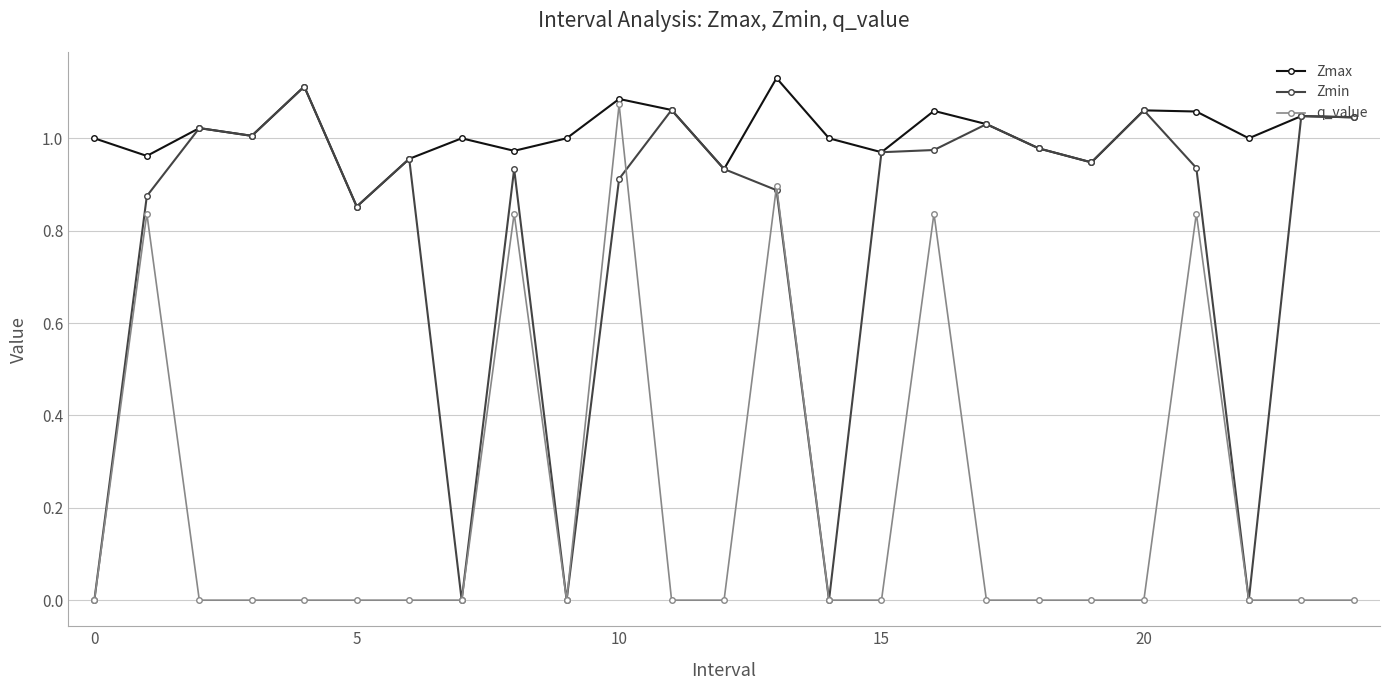

True or false: Zmin has more than 1 interior local peaks.

True